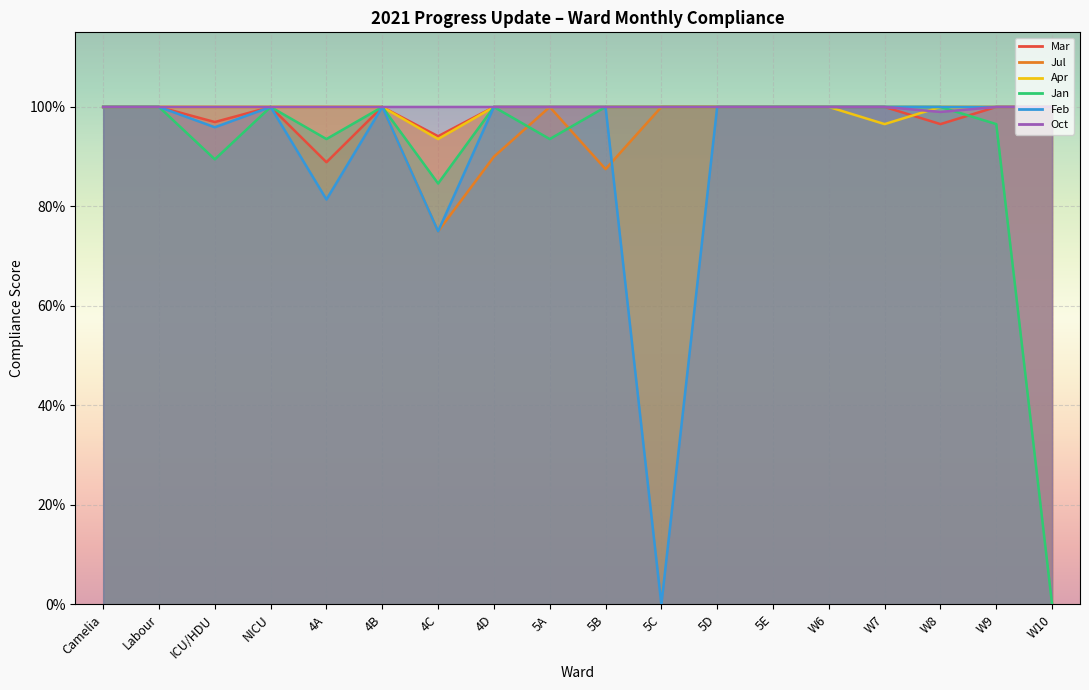

How many lines are shown in the chart?

5